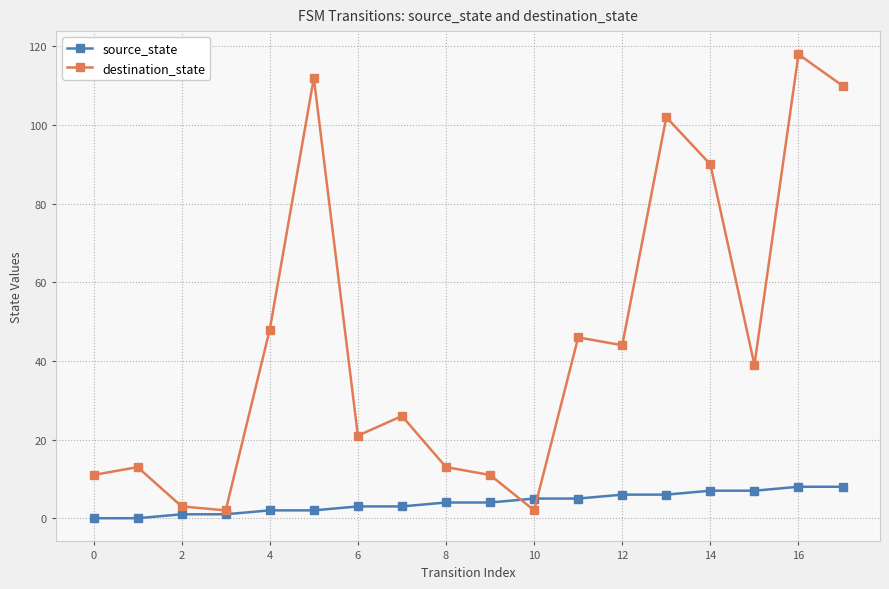

At how many categories does at least one series exceed 16?

11